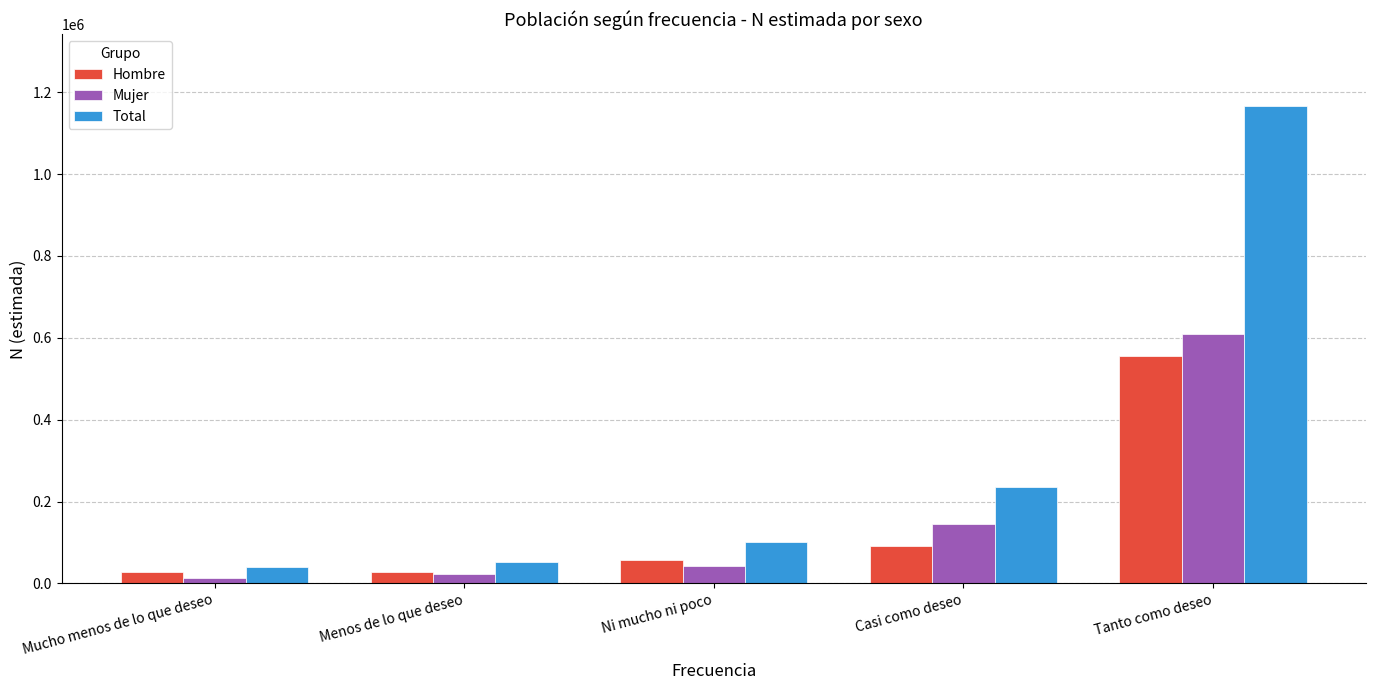

True or false: Mujer has a value of 795981 at Tanto como deseo.

False